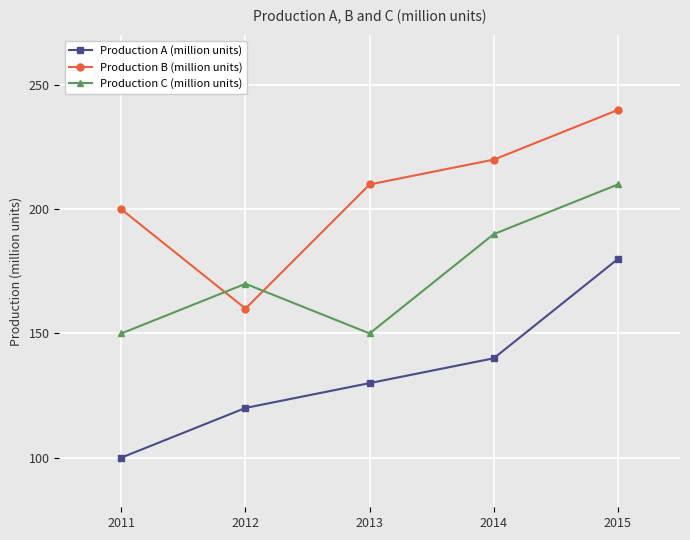

What is the difference between the second highest and minimum values in the Production A (million units) series?

40